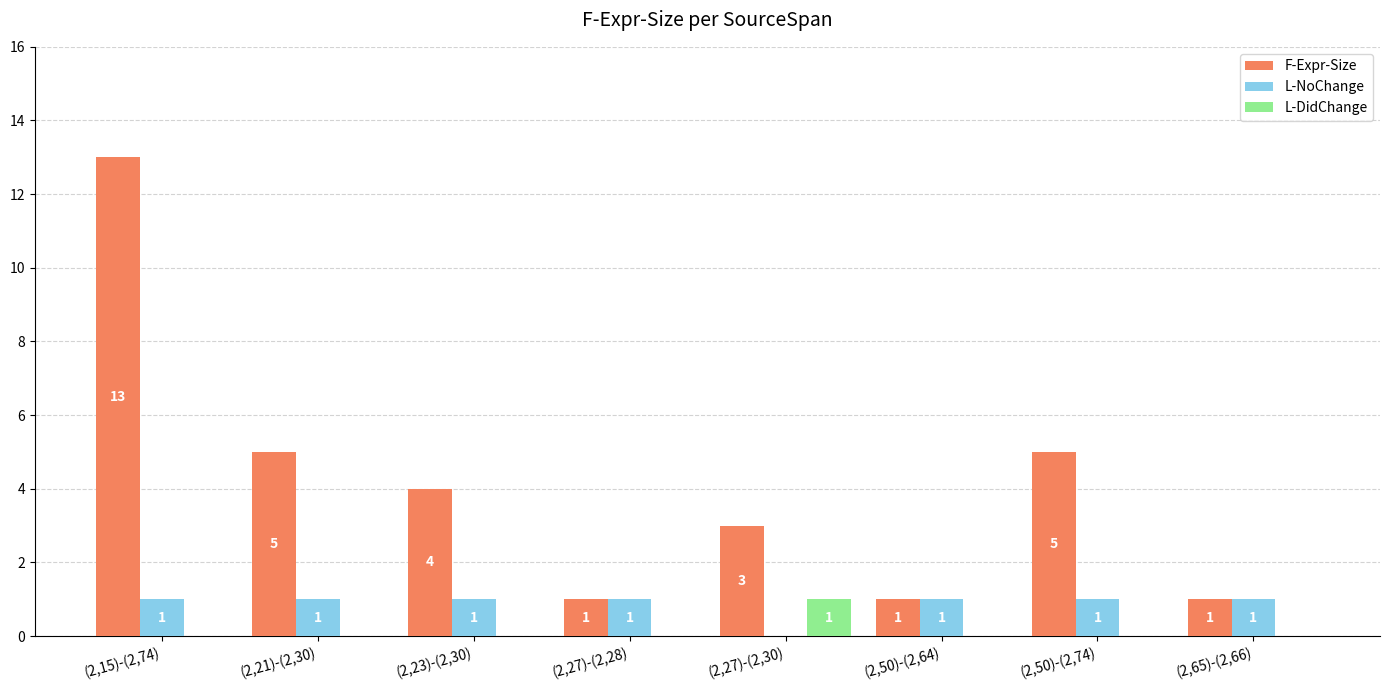

At which label does F-Expr-Size reach its peak?

(2,15)-(2,74)